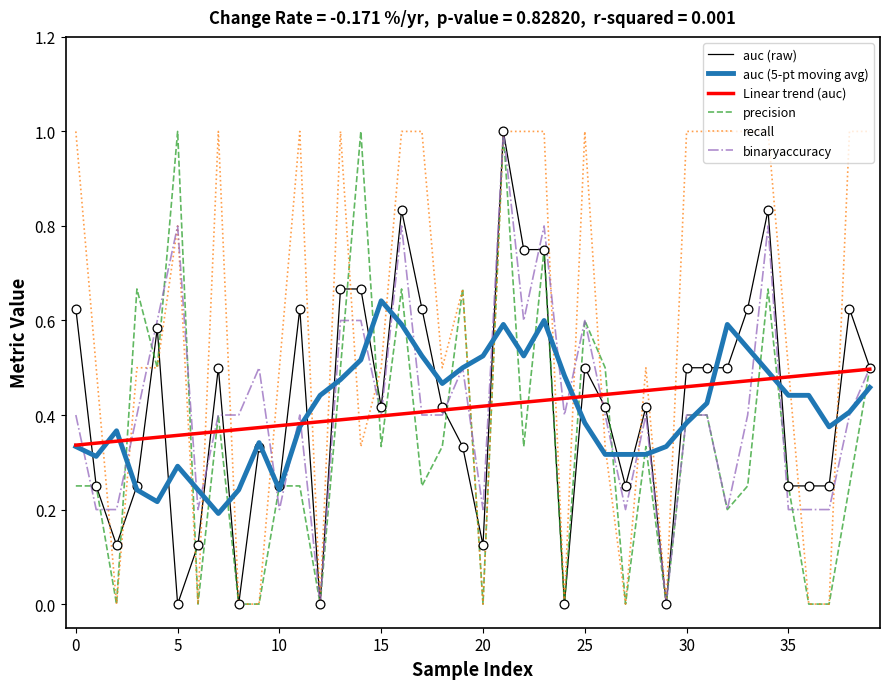

What are all the series names shown in the legend?

auc (raw), auc (5-pt moving avg), Linear trend (auc), precision, recall, binaryaccuracy